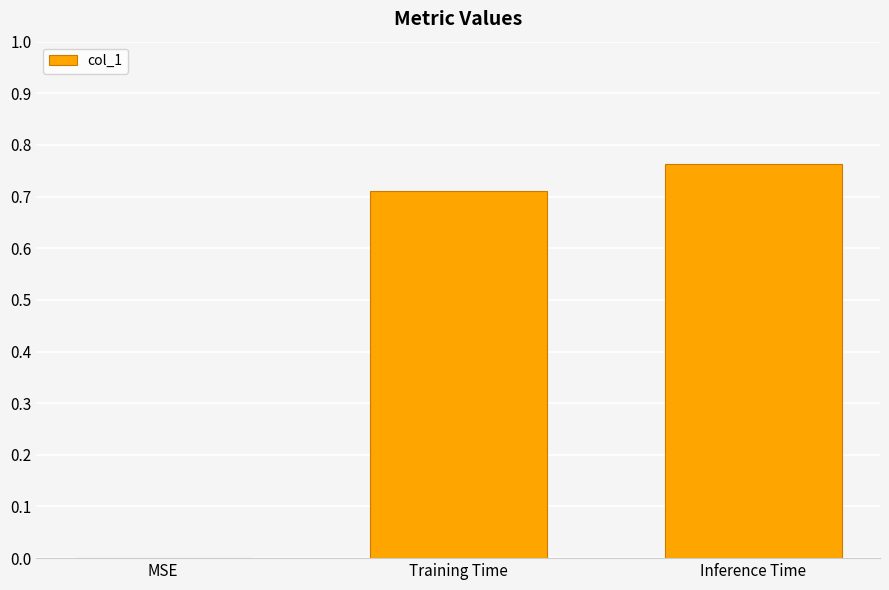

True or false: the data shows 0.2 at Training Time.

False